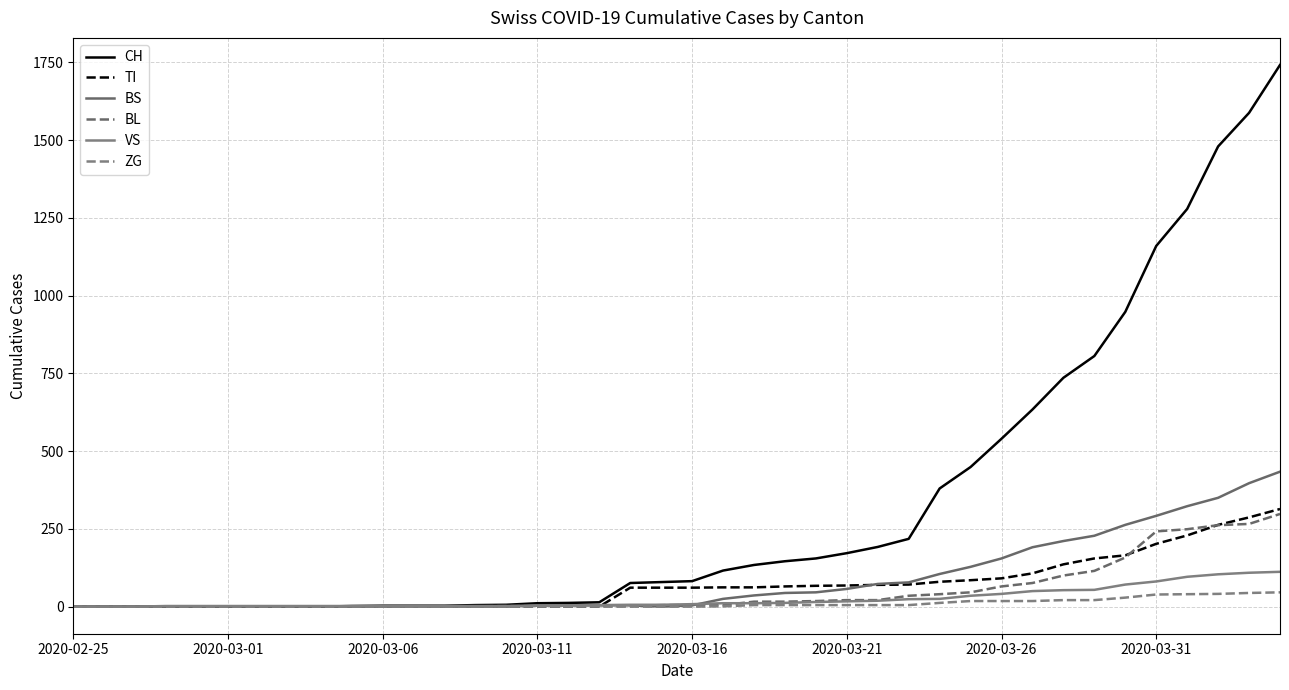

How many lines are shown in the chart?

6